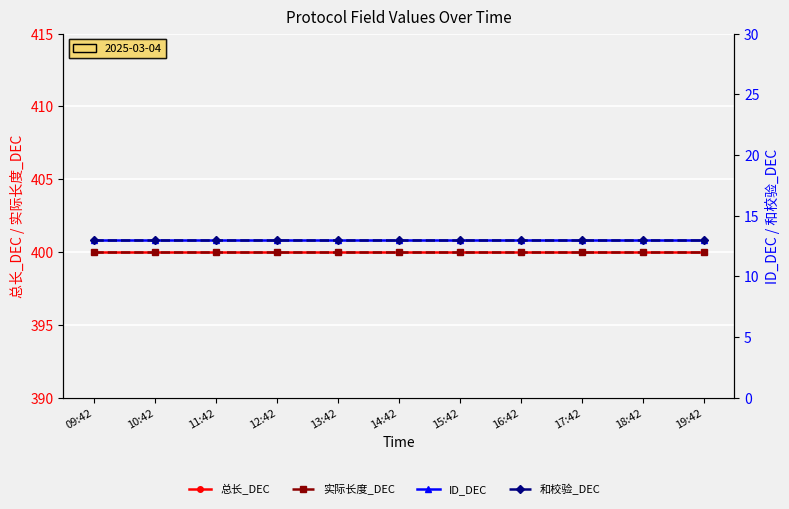

Which category has the highest value in the 总长_DEC series?

09:42